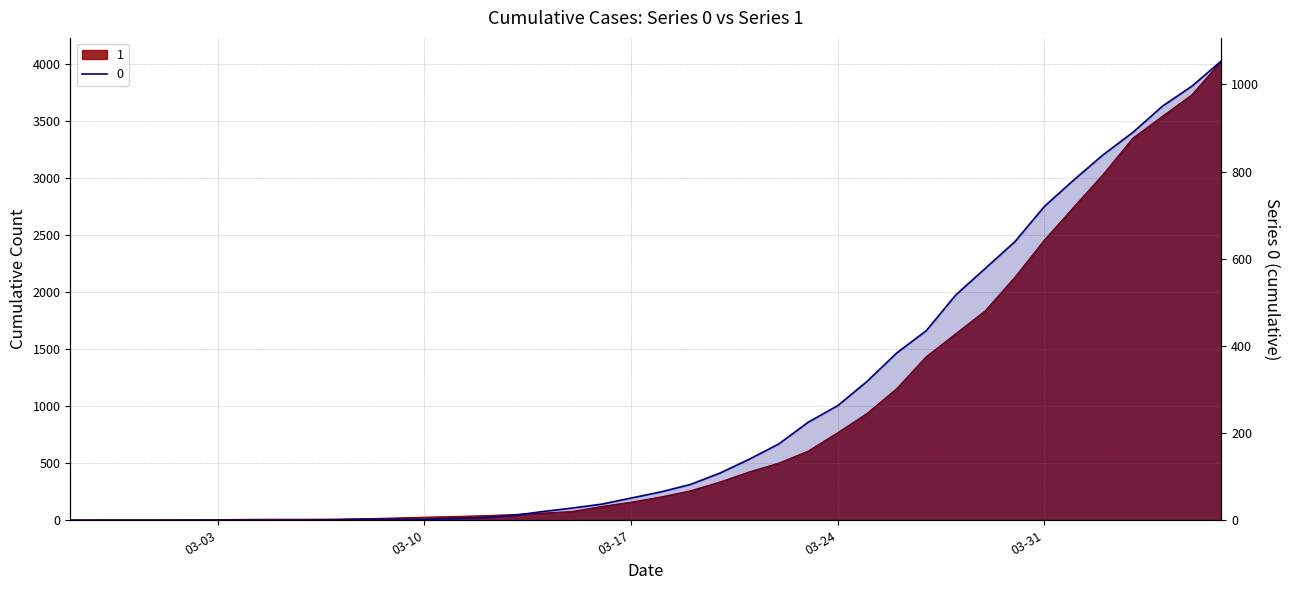

True or false: 1 and 0 intersect in this chart.

False